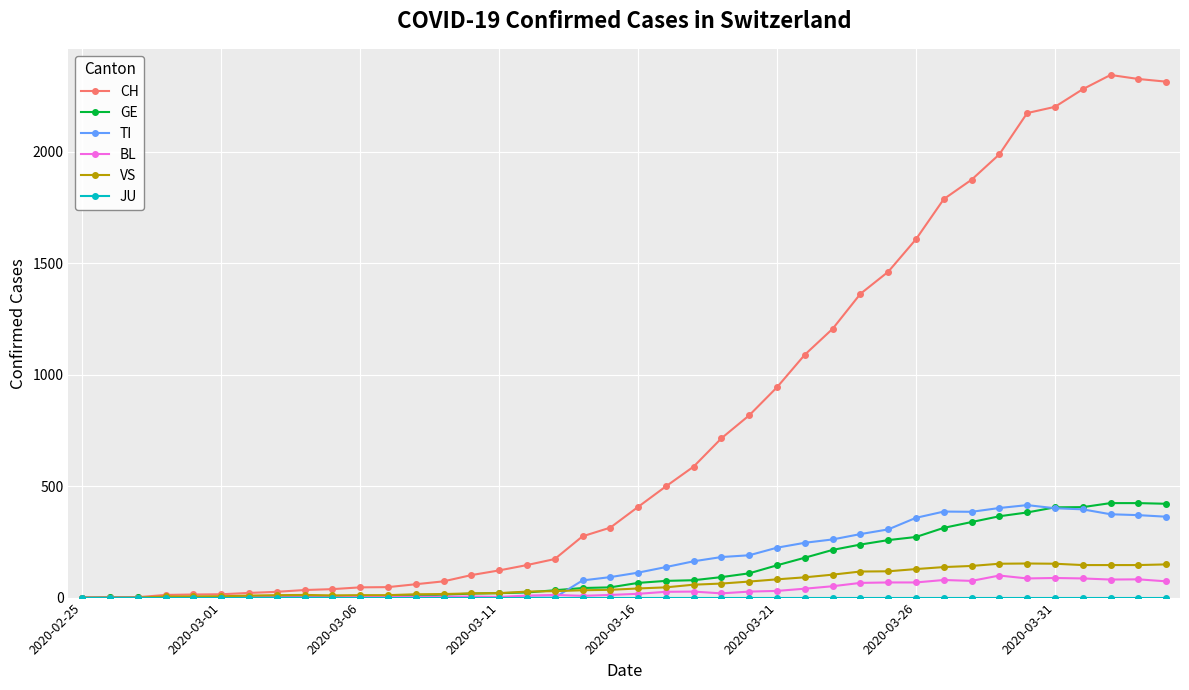

What is the maximum value shown in the chart?

2345